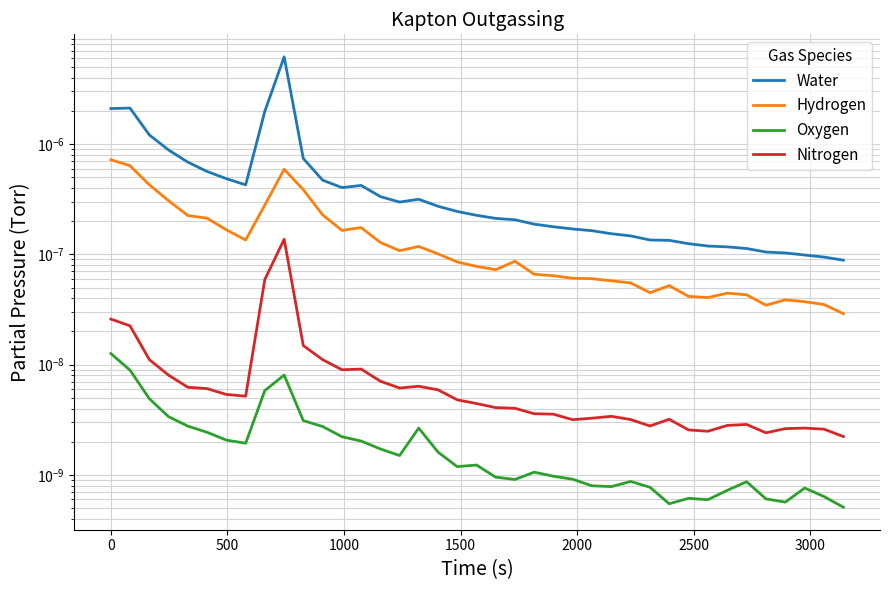

What are all the series names shown in the legend?

Water, Hydrogen, Oxygen, Nitrogen